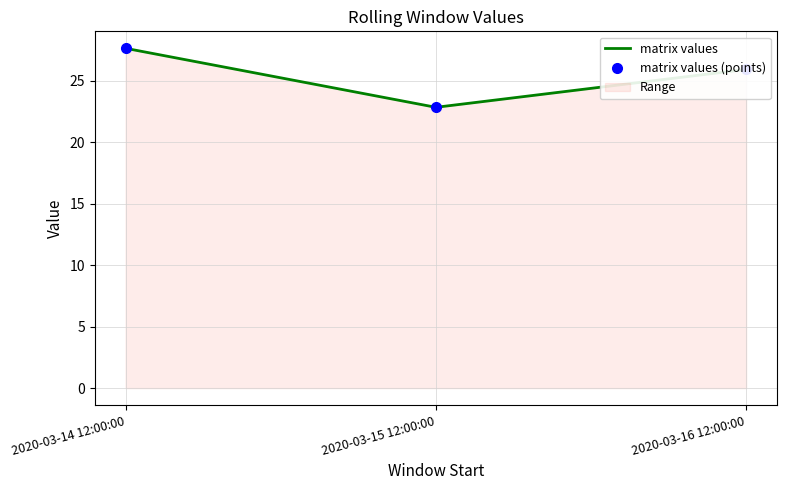

What is the minimum value shown in the chart?

22.8